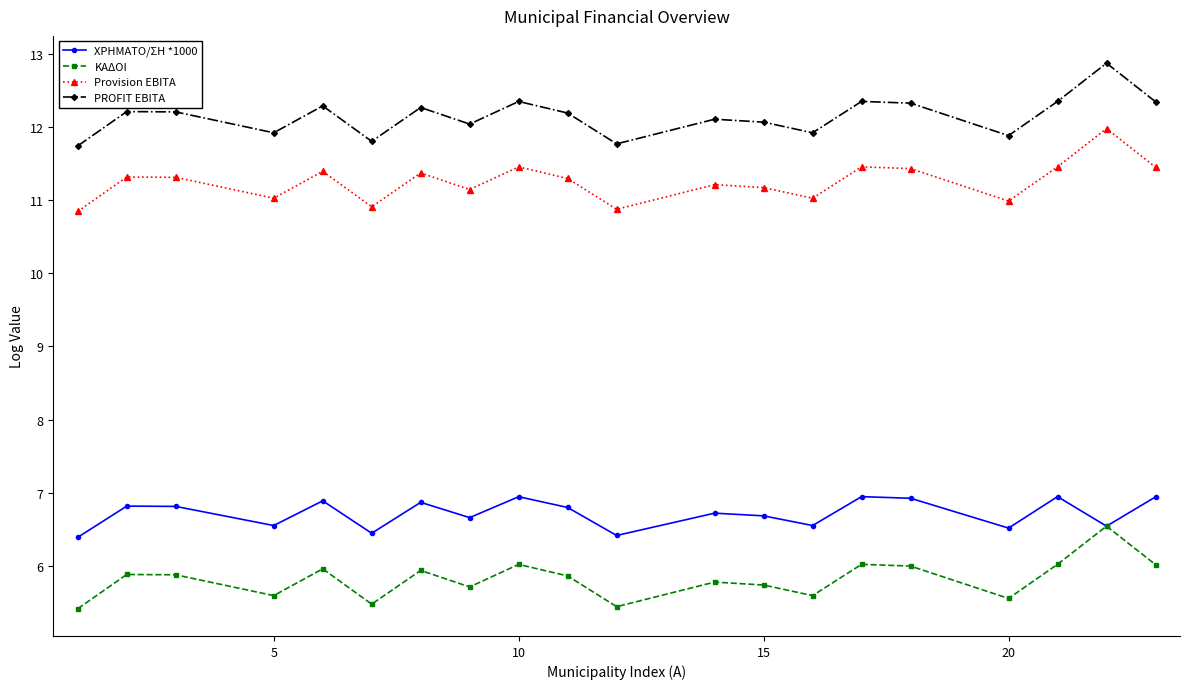

Which series has the widest spread of values?

PROFIT EBITA